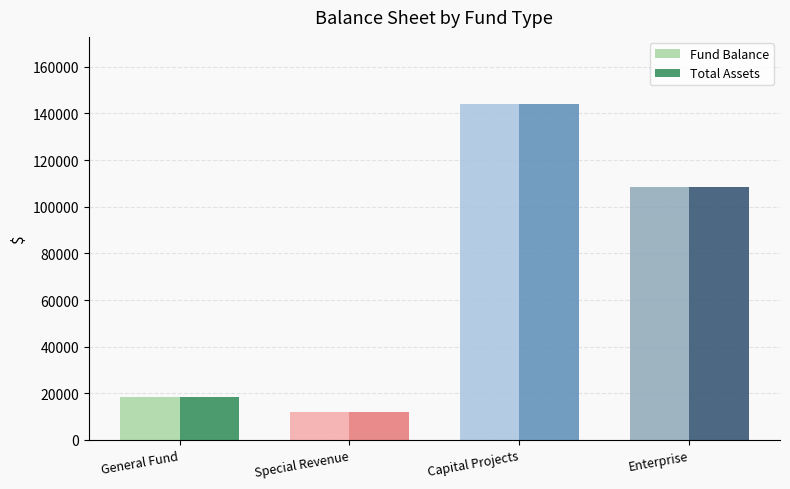

List the labels in order of Total Assets value, largest first.

Capital Projects, Enterprise, General Fund, Special Revenue